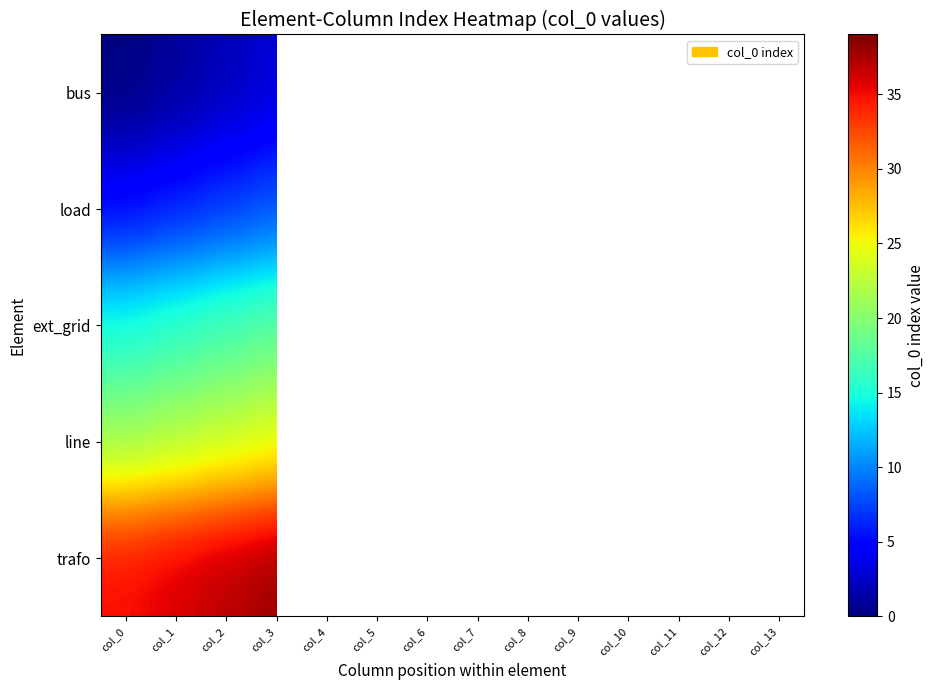

What is the difference between the maximum and minimum values in the ext_grid series?

5.0